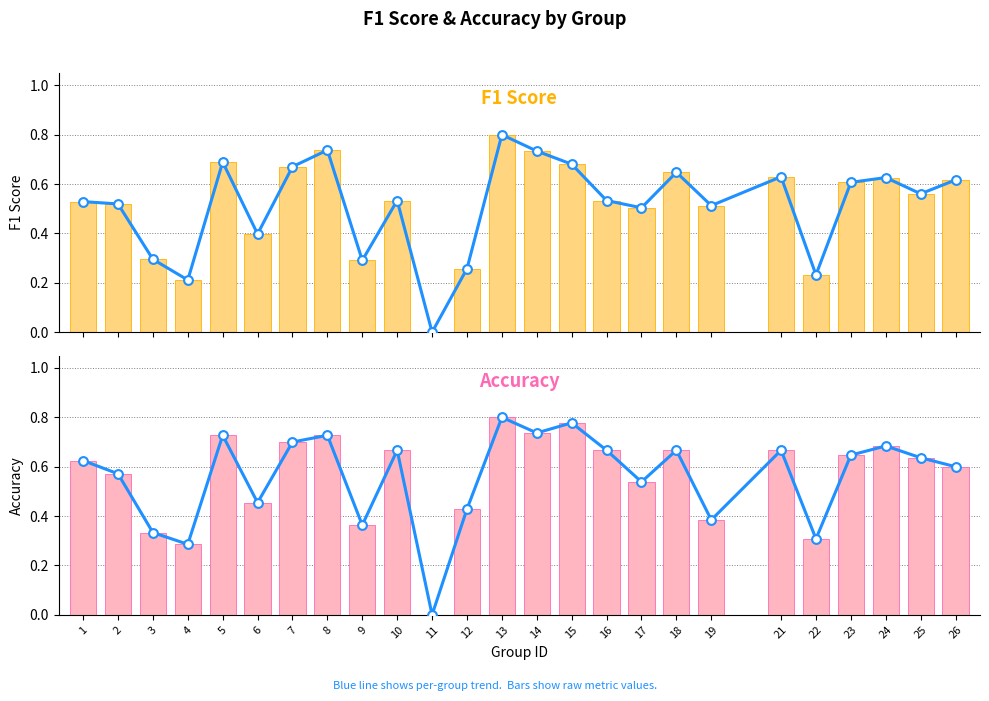

At how many categories does at least one series exceed 0?

24